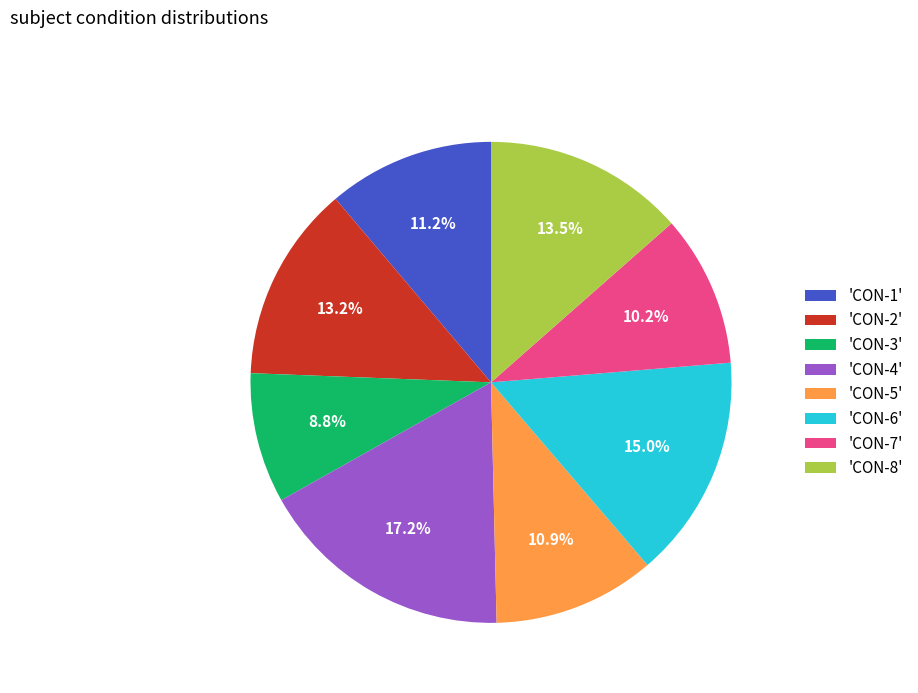

Is there any slice that represents more than half of the pie?

No